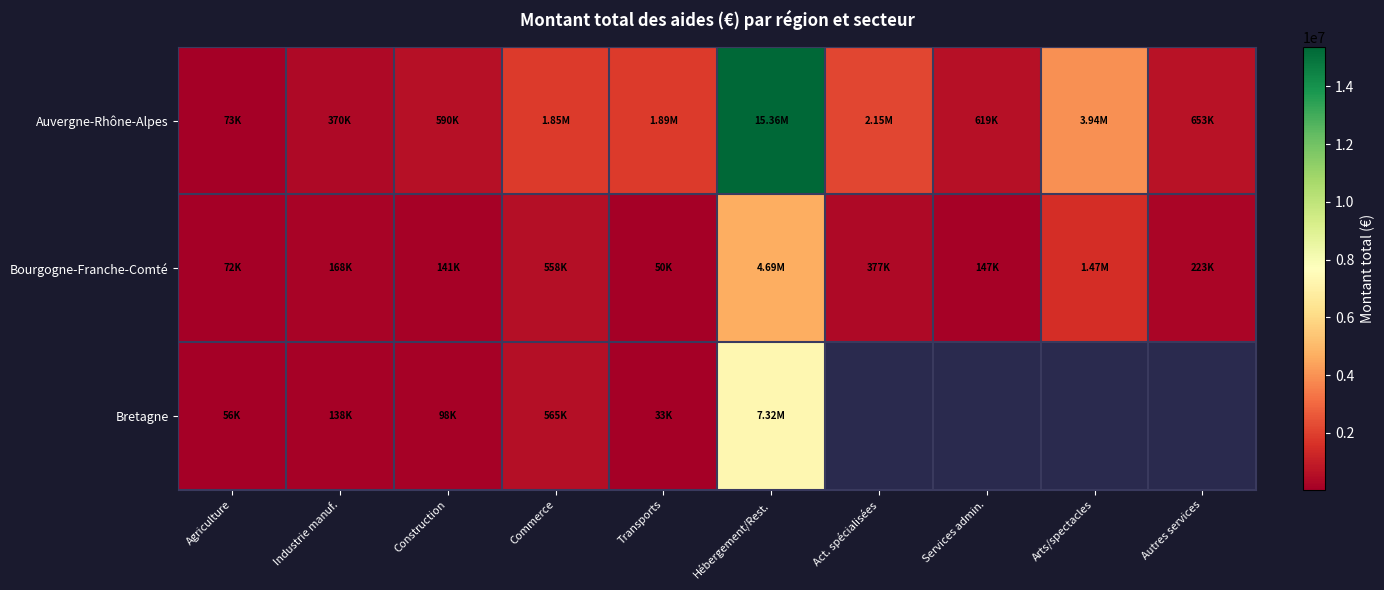

What is the lowest value of the Auvergne-Rhône-Alpes series?

73000.0